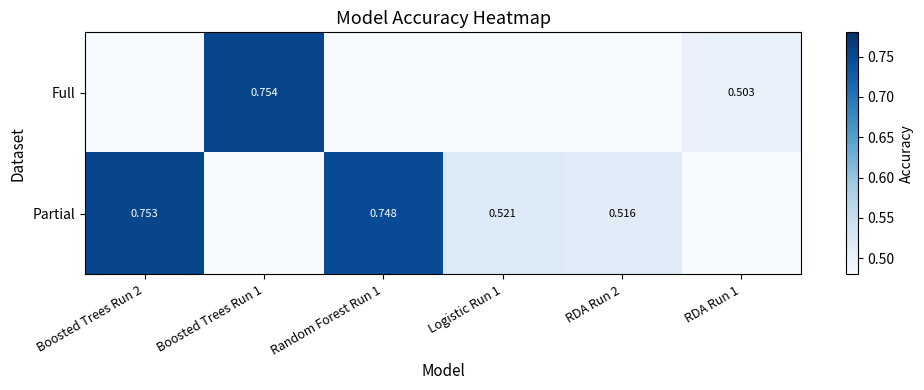

What is the maximum value shown in the chart?

0.8